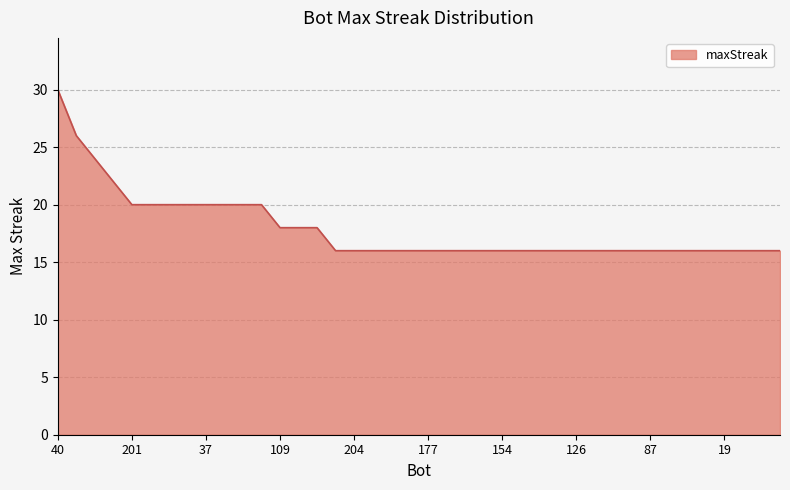

What is the maximum value shown in the chart?

30